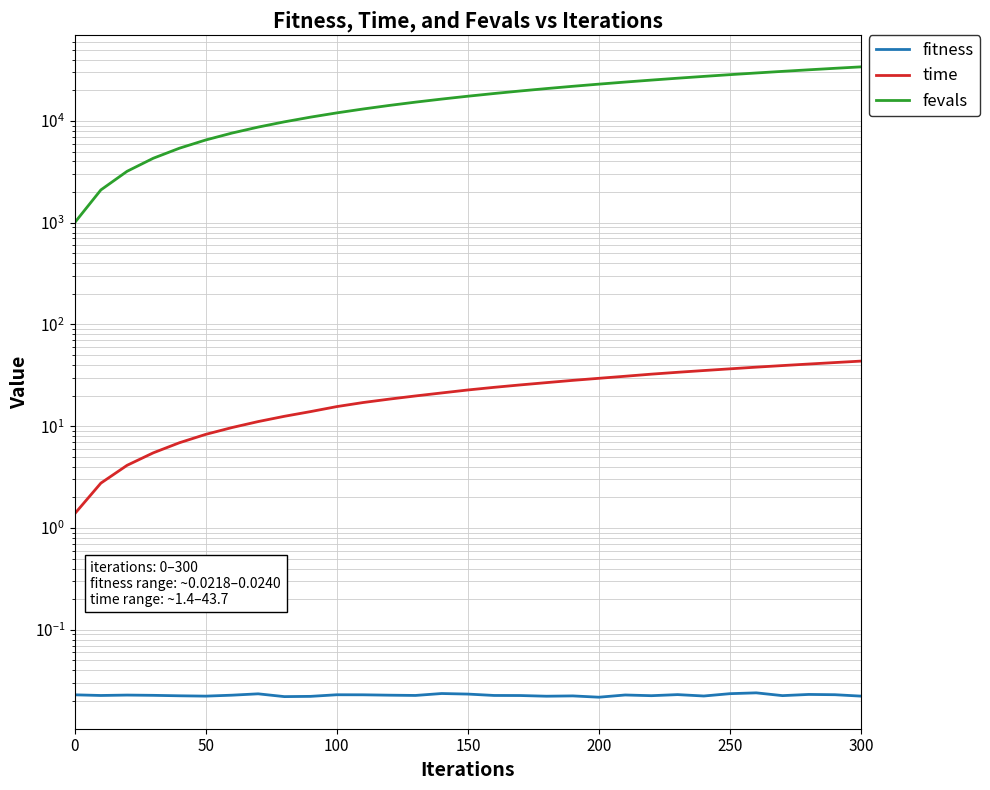

Which series has the largest total across all categories?

fevals